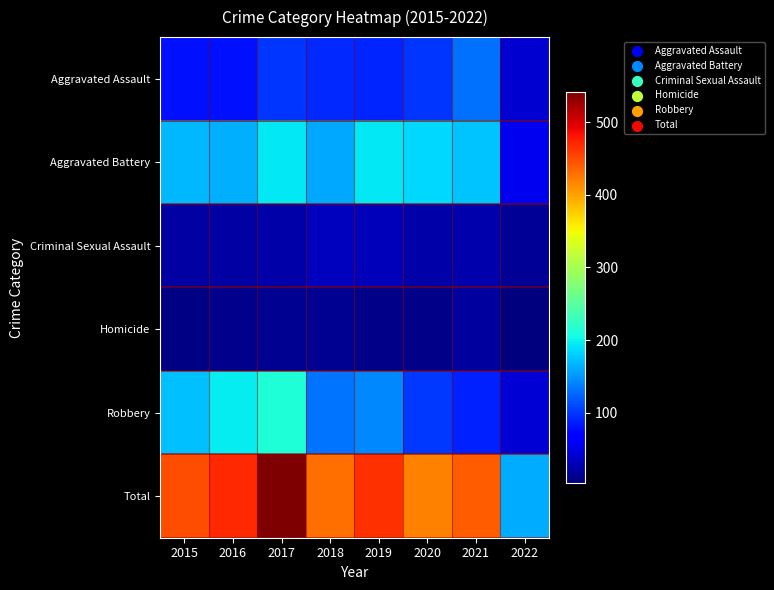

Between 2020 and 2022, which series saw the biggest shift?

Total